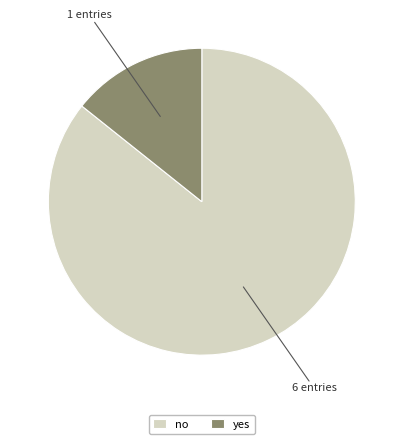

What is the ratio of the value at no to the value at yes?

6.0